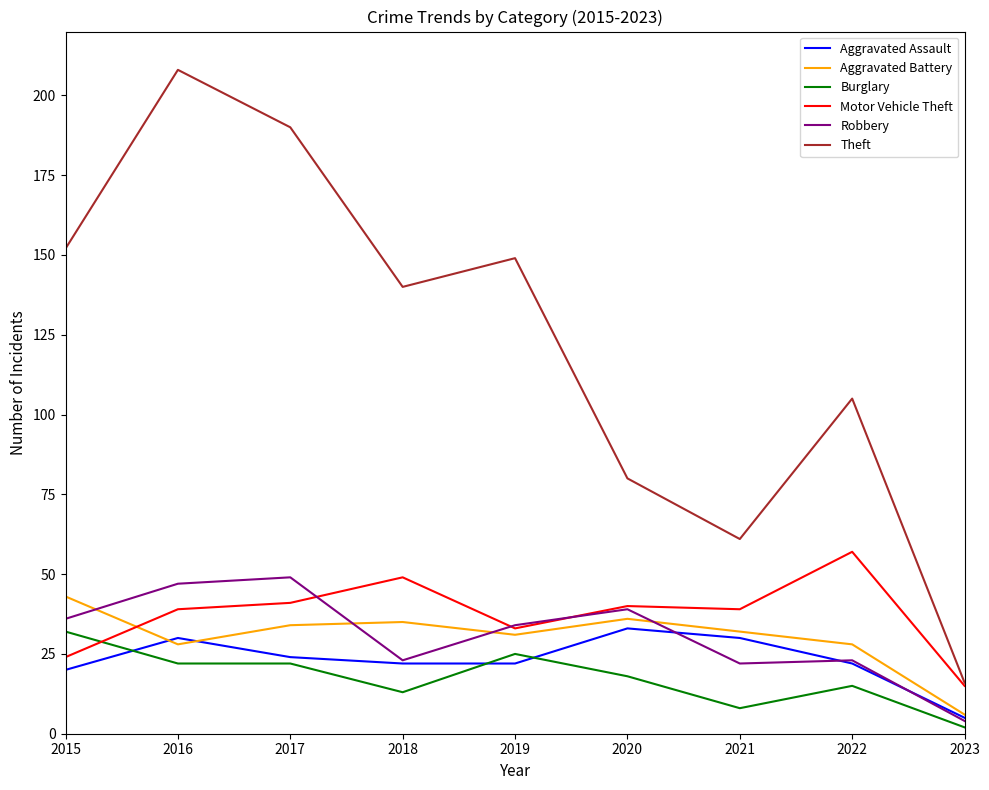

Which series has the largest range (max minus min)?

Theft